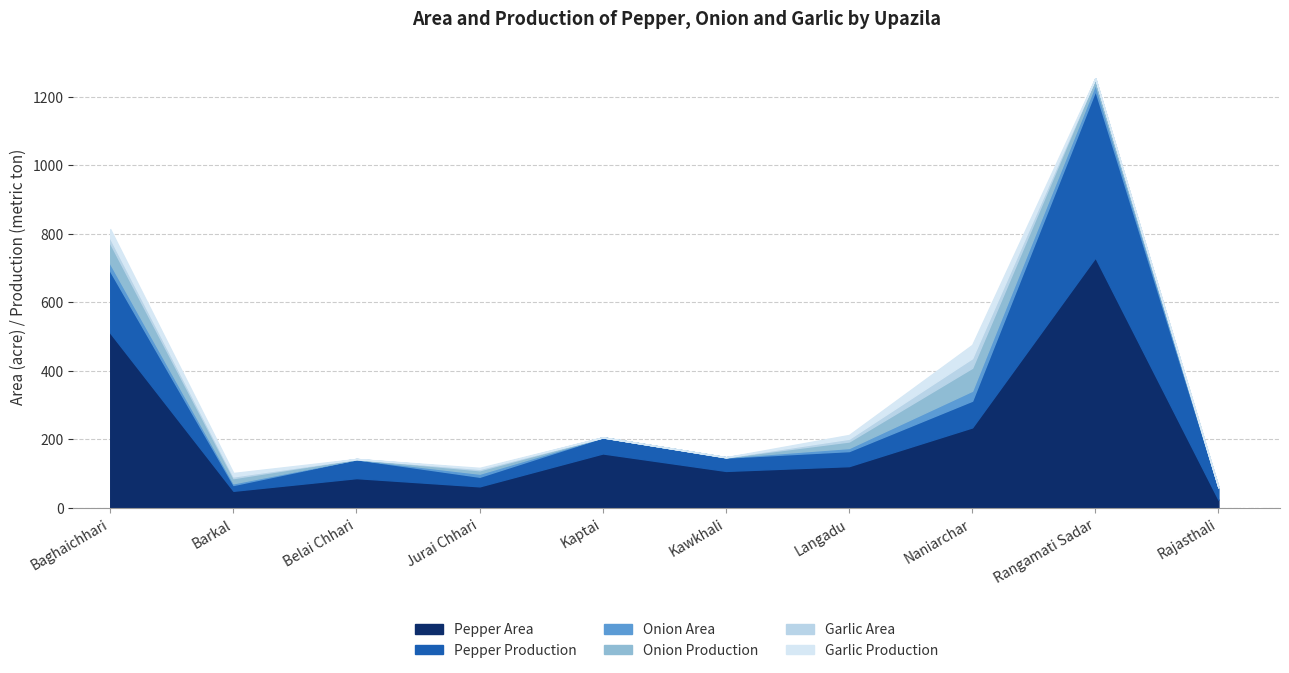

True or false: Pepper Production and Onion Area cross at least once.

False